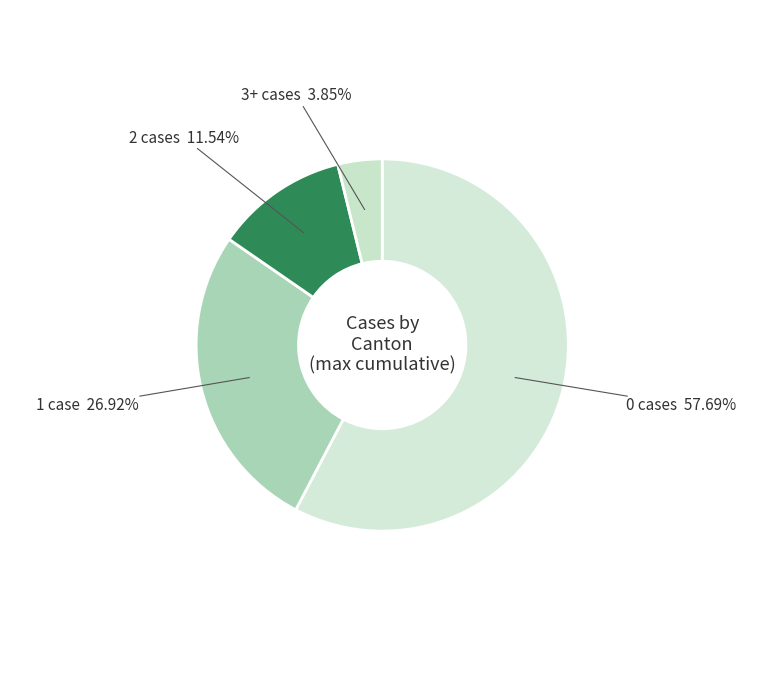

Is there any slice that represents more than half of the pie?

Yes